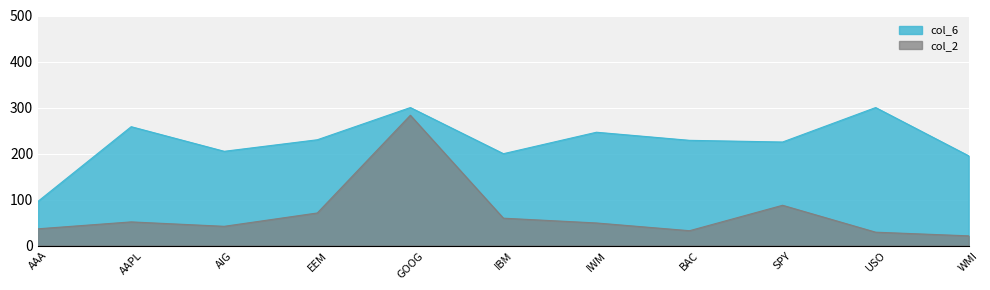

True or false: col_6 and col_2 cross at least once.

False